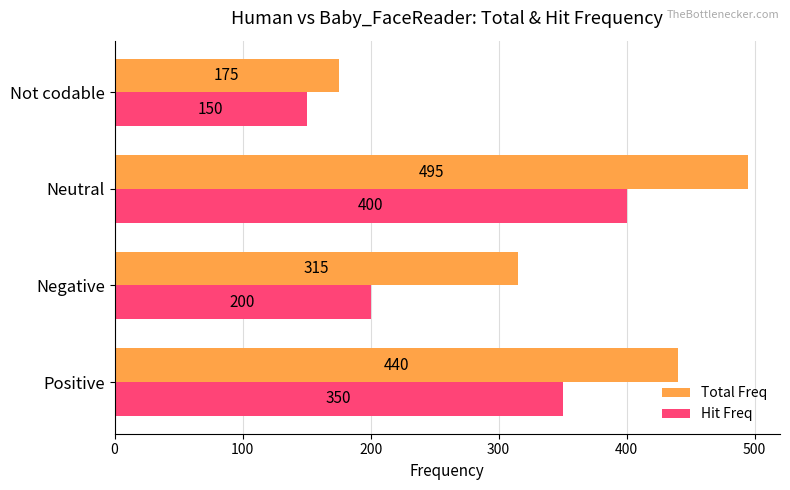

What is the sum of all Total Freq values?

1425